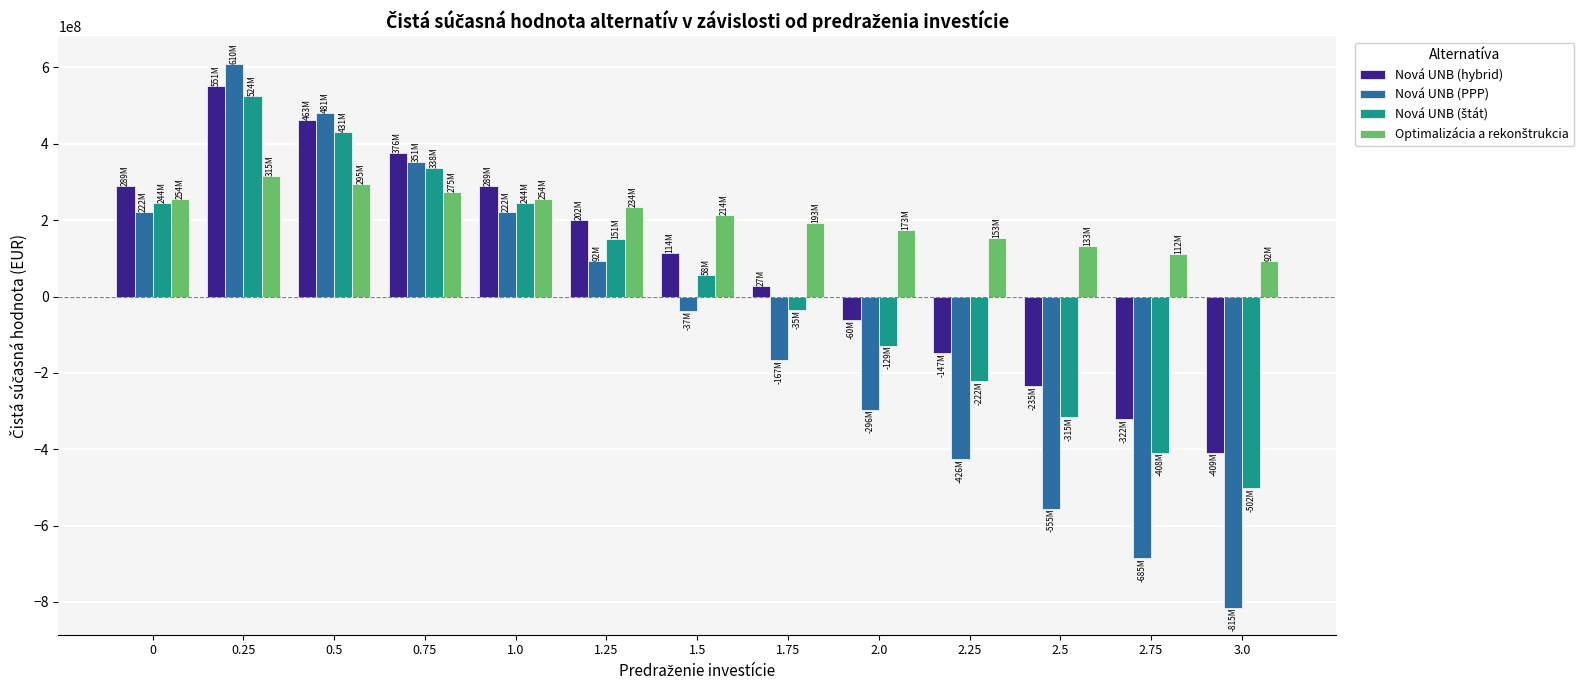

At which category is the sum across all series the highest?

0.25